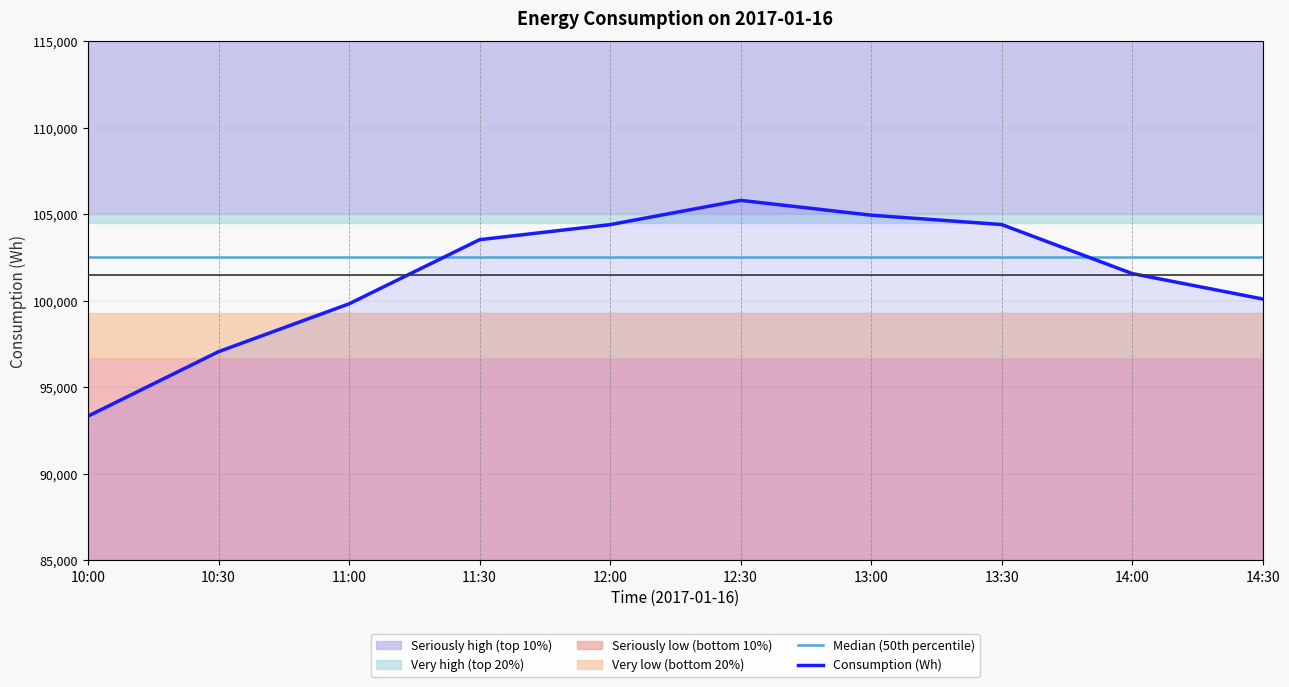

How many times do Consumption (Wh) and Median (50th percentile) cross each other?

2